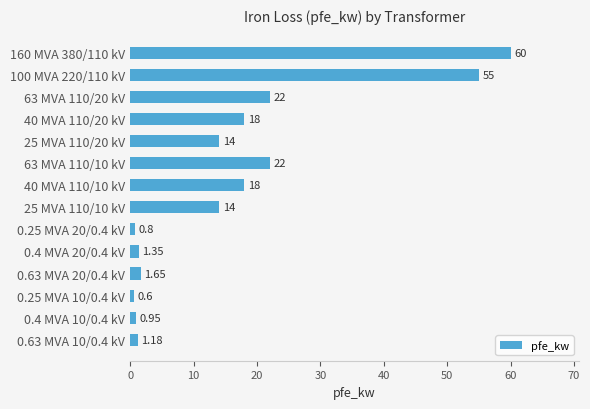

Between 160 MVA 380/110 kV and 63 MVA 110/20 kV, which is larger?

160 MVA 380/110 kV